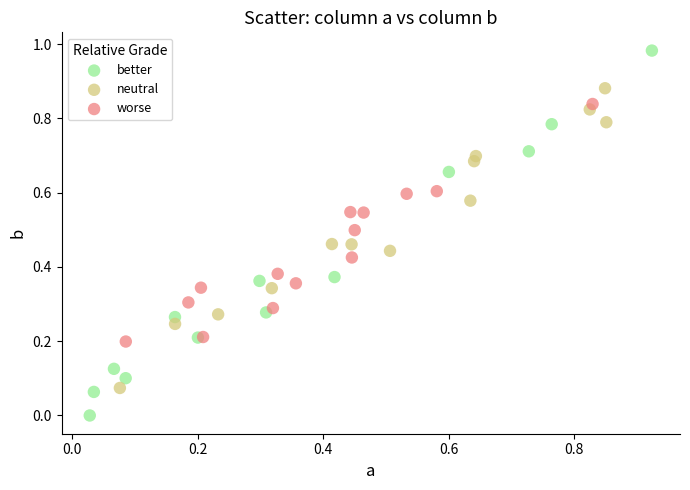

Which series reaches the maximum Y coordinate?

better